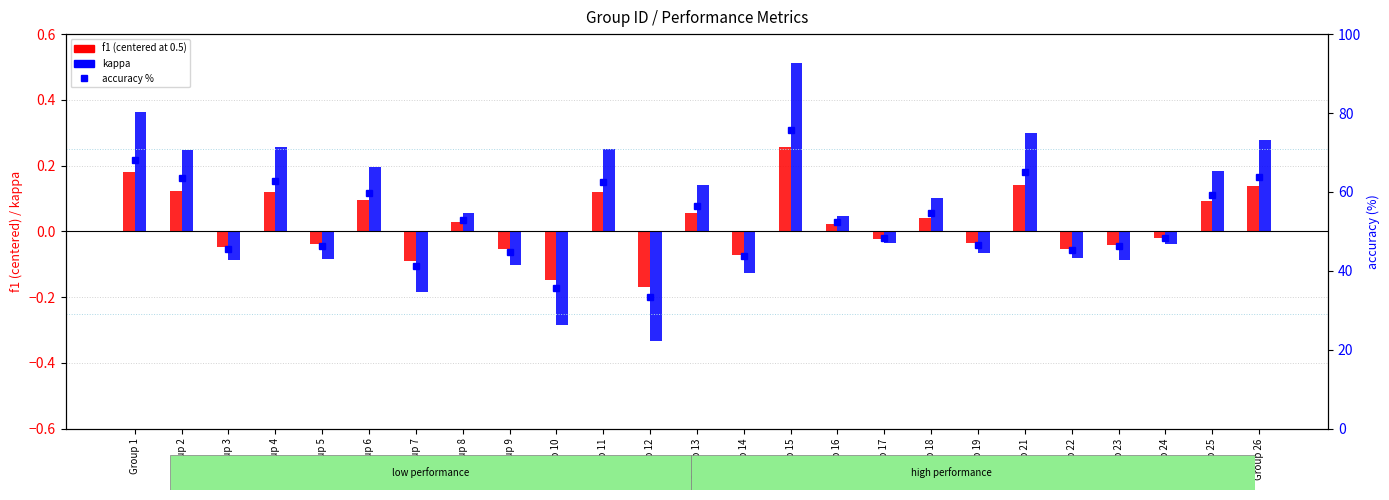

At Group 18, list the series in order from largest to smallest.

accuracy %, kappa, f1 (centered)